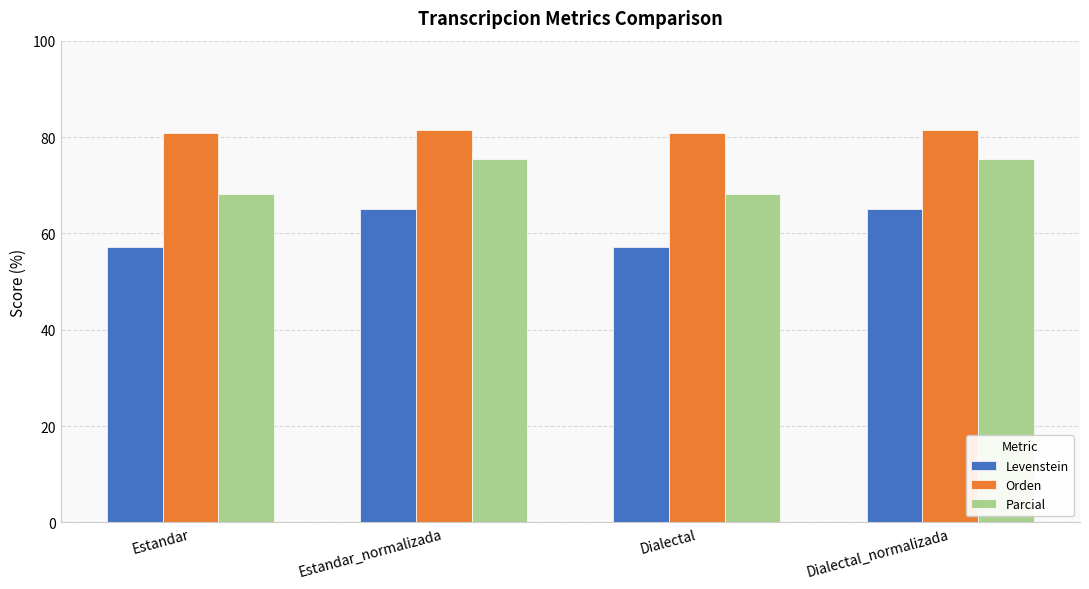

What value does the Orden series have at Estandar?

80.8